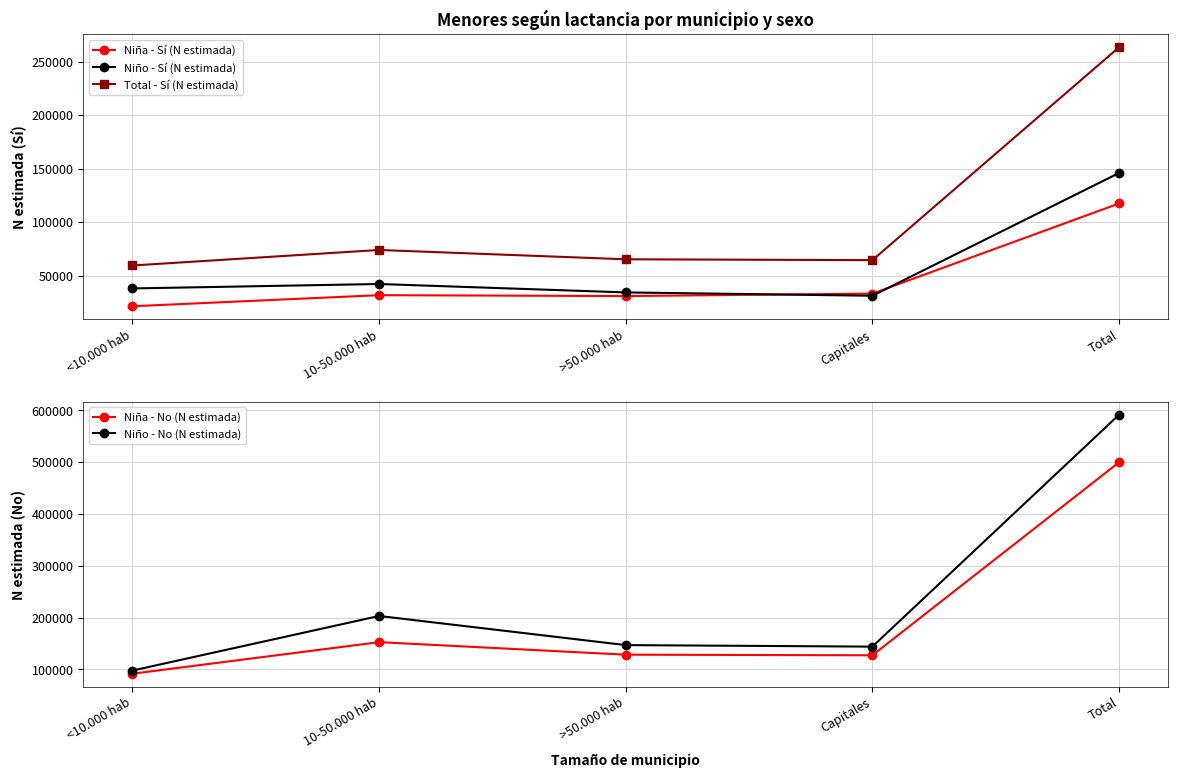

Reading left to right, list all the values displayed in this chart.

Niña - Sí (N estimada): 21450	31785	30950	33241	117425
Niño - Sí (N estimada): 38071	42223	34357	31256	145907
Total - Sí (N estimada): 59521	74008	65307	64497	263332
Niña - No (N estimada): 91608	152500	128332	127143	499584
Niño - No (N estimada): 97683	203015	146799	143876	591373